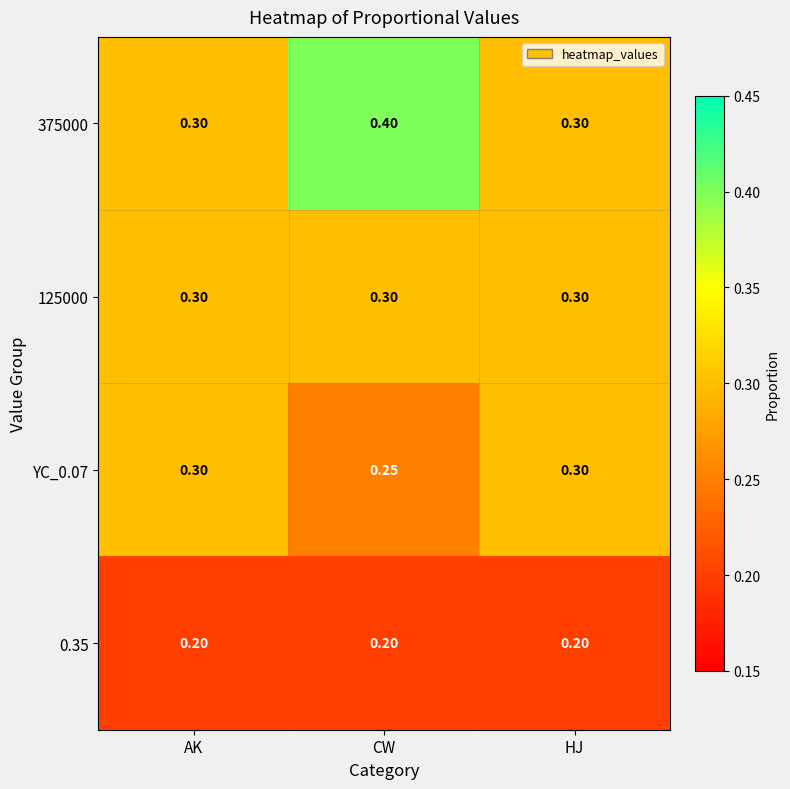

At which category is the sum across all series the highest?

CW